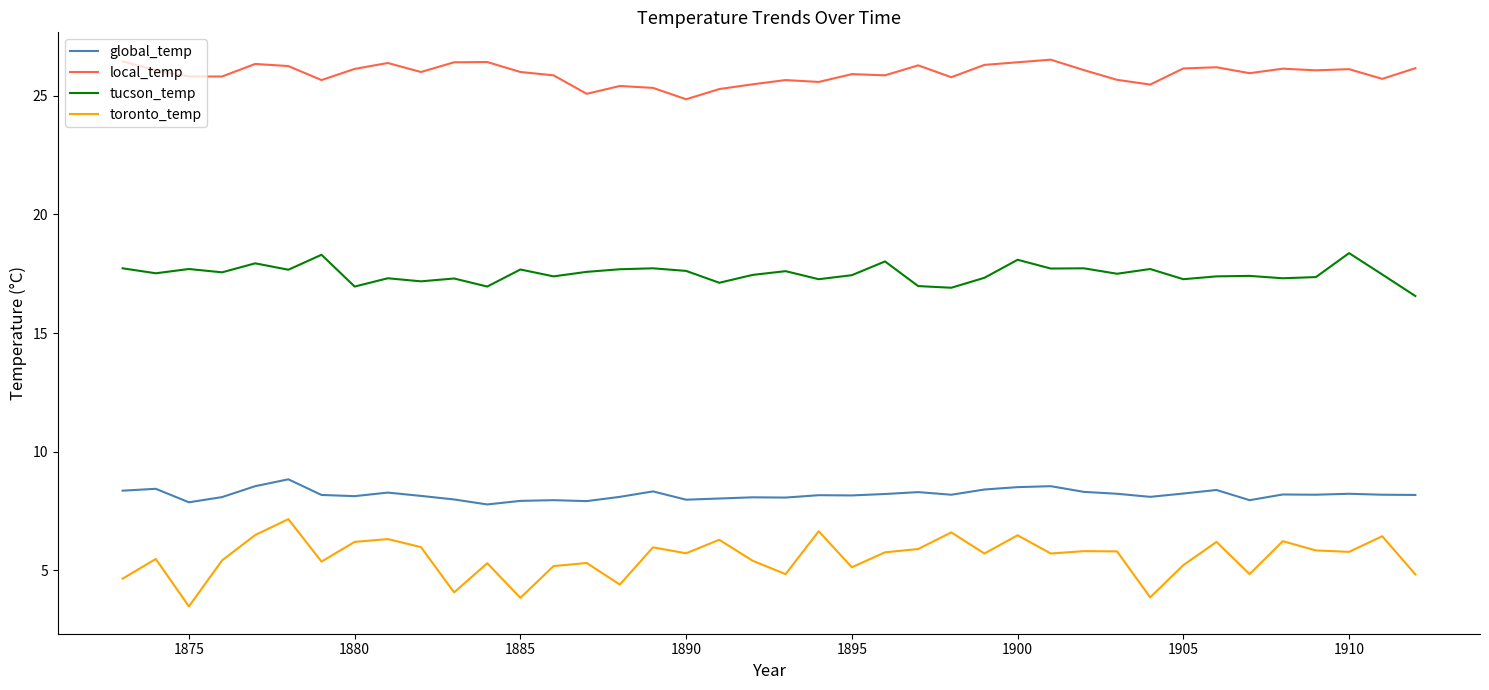

What is the difference between the maximum and minimum values in the tucson_temp series?

1.8